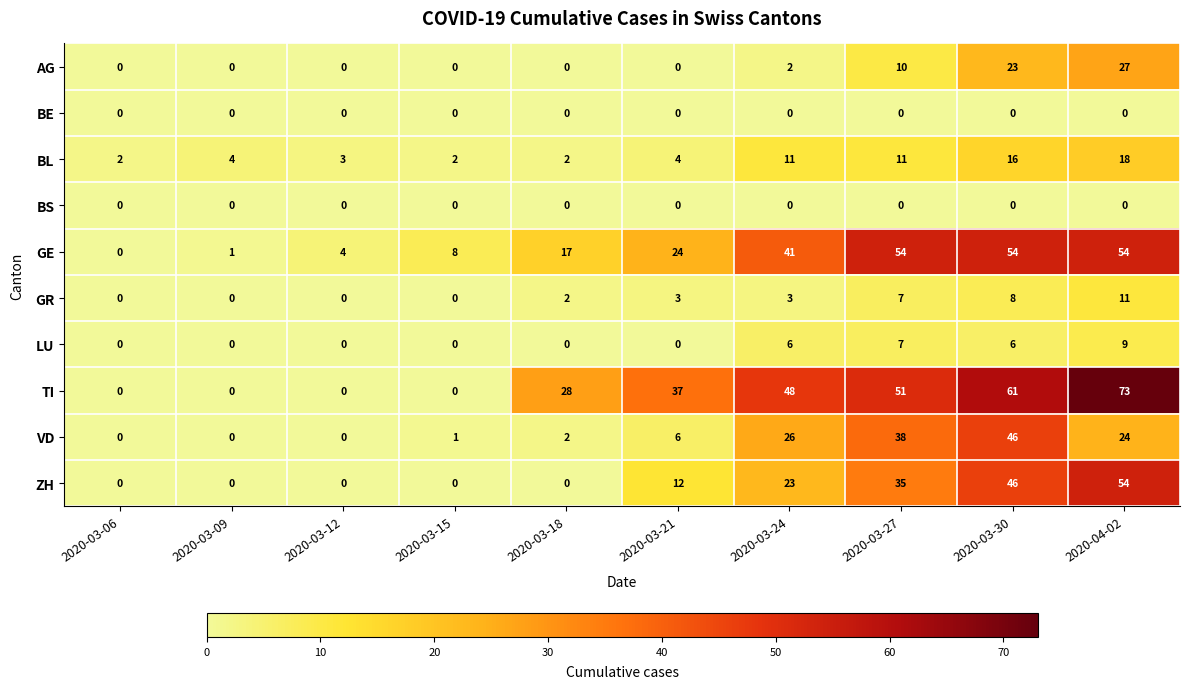

How many values in the AG series exceed 0?

4